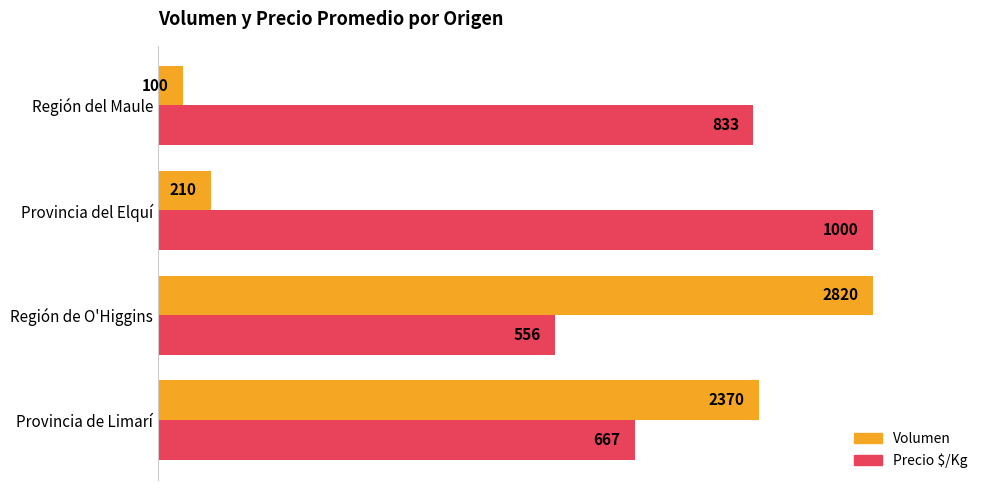

What are all the series names shown in the legend?

Volumen, Precio $/Kg